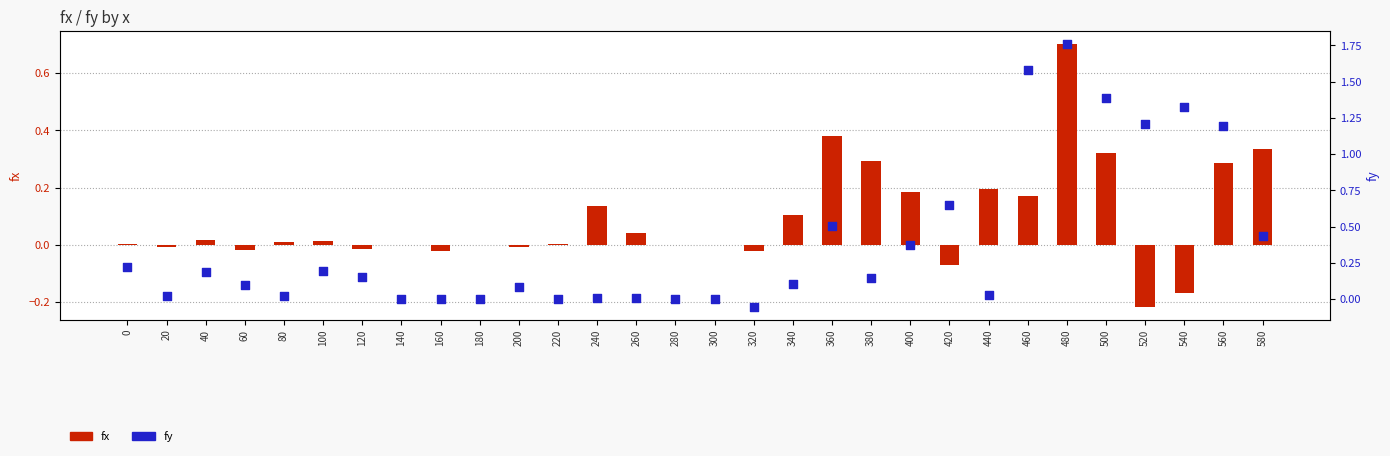

Which series contains the highest Y value?

fy